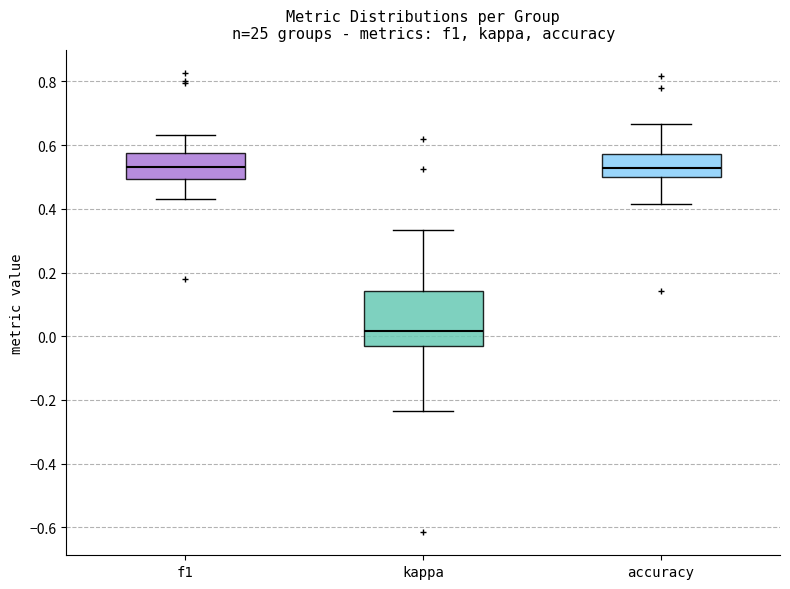

Reading left to right, transcribe this box plot: for each box, give where its median line is, the range the box spans, and where its two whiskers end, as read against the y-axis. The values are not printed on the chart, so give them approximately, as read against the axis.

f1: median 0.54, box 0.50 to 0.58, whiskers 0.42 to 0.64
kappa: median 0.02, box -0.04 to 0.14, whiskers -0.24 to 0.34
accuracy: median 0.52, box 0.50 to 0.58, whiskers 0.42 to 0.66